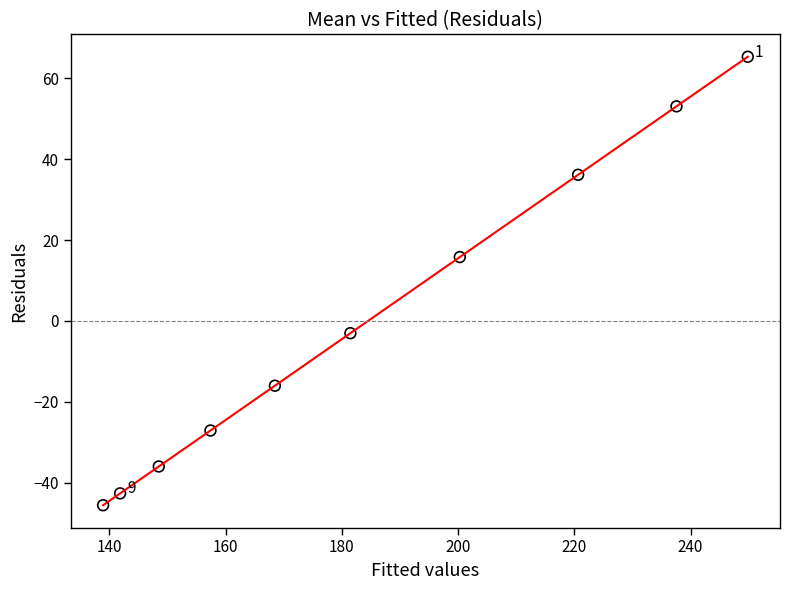

What Y value in the scatter plot is closest to 9?

15.8